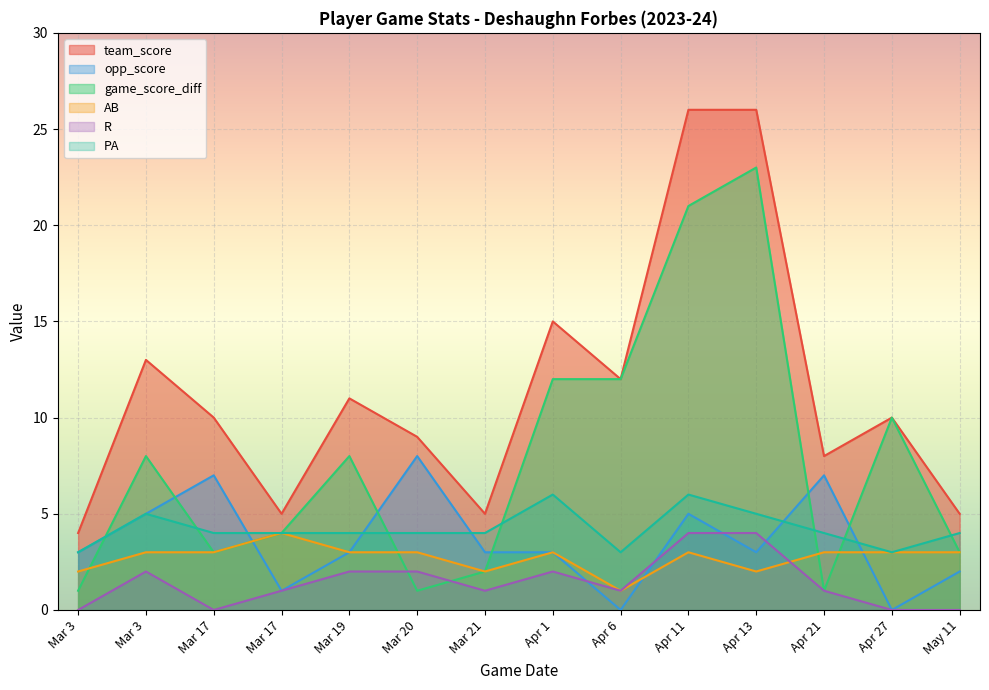

What is the total value across all series at Mar 21?

17